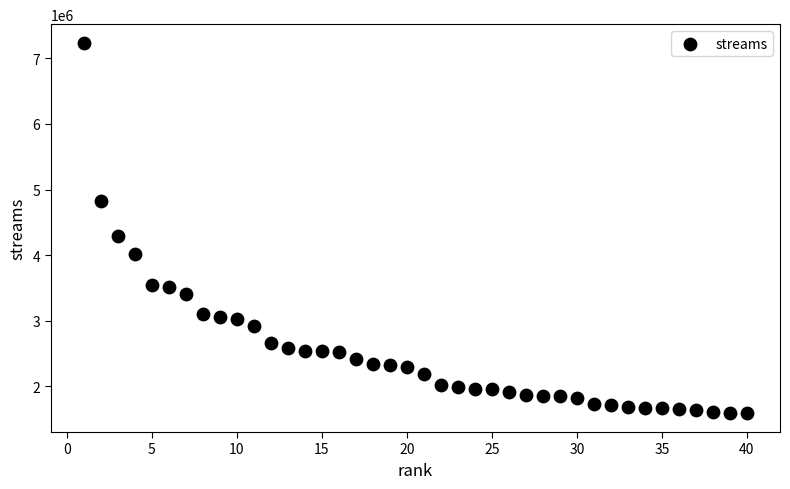

What is the range of Y values (max minus min)?

5653013